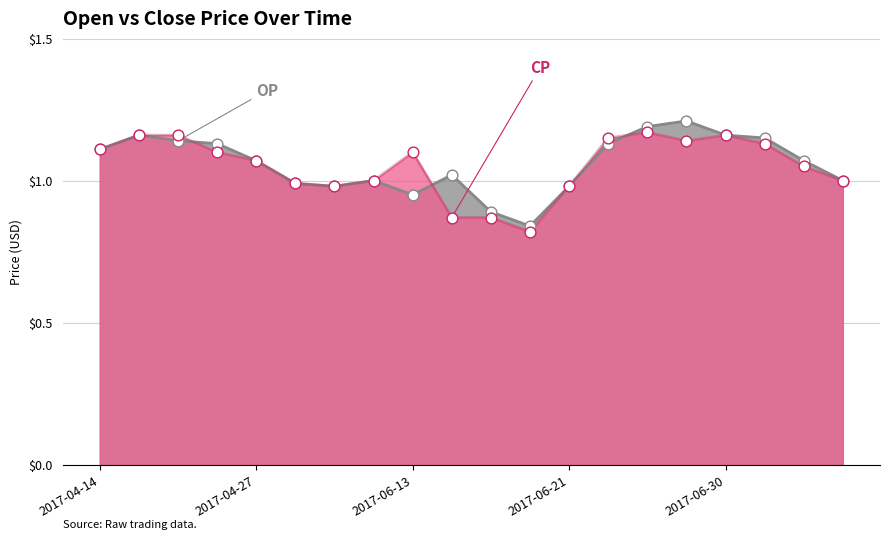

What are all the series names shown in the legend?

OP, CP